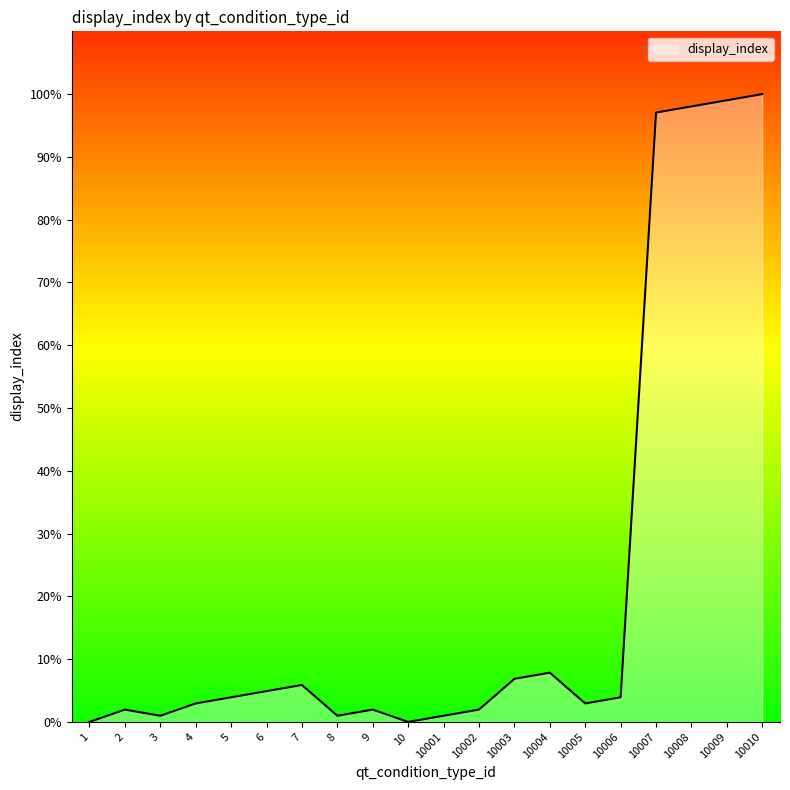

How many lines are shown in the chart?

1